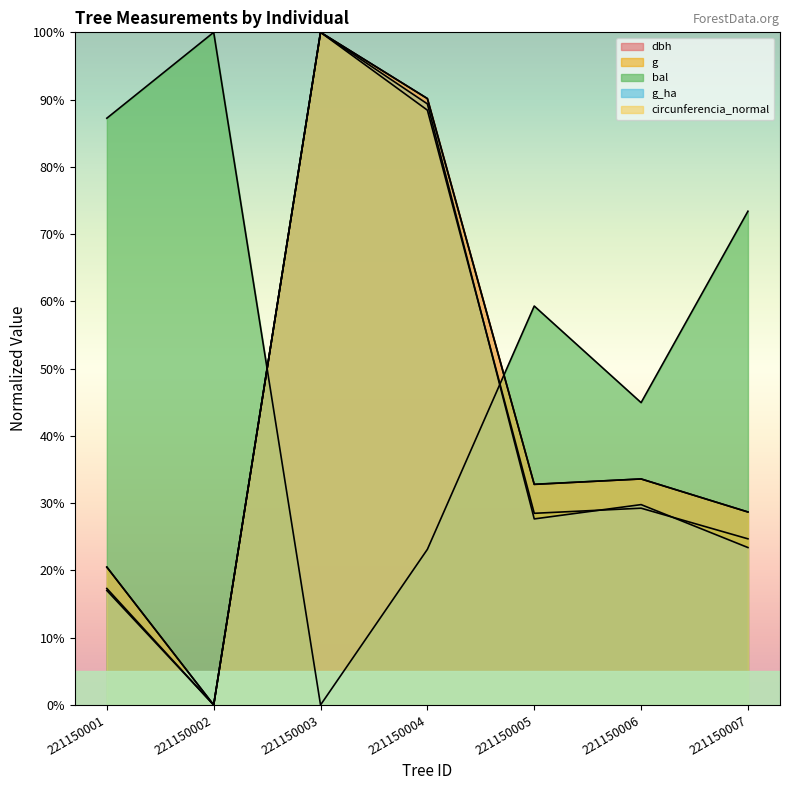

Which series has the largest total across all categories?

bal